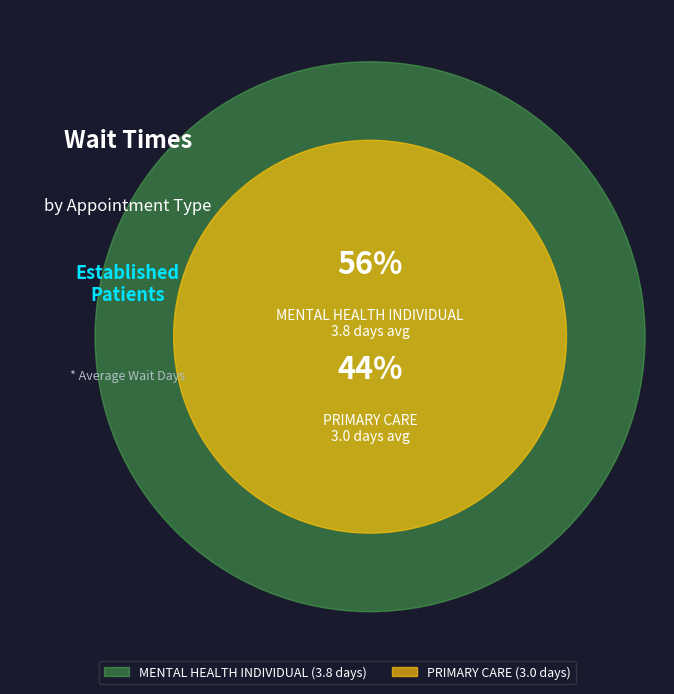

Approximately how many times larger is the value at PRIMARY CARE compared to MENTAL HEALTH INDIVIDUAL?

0.8